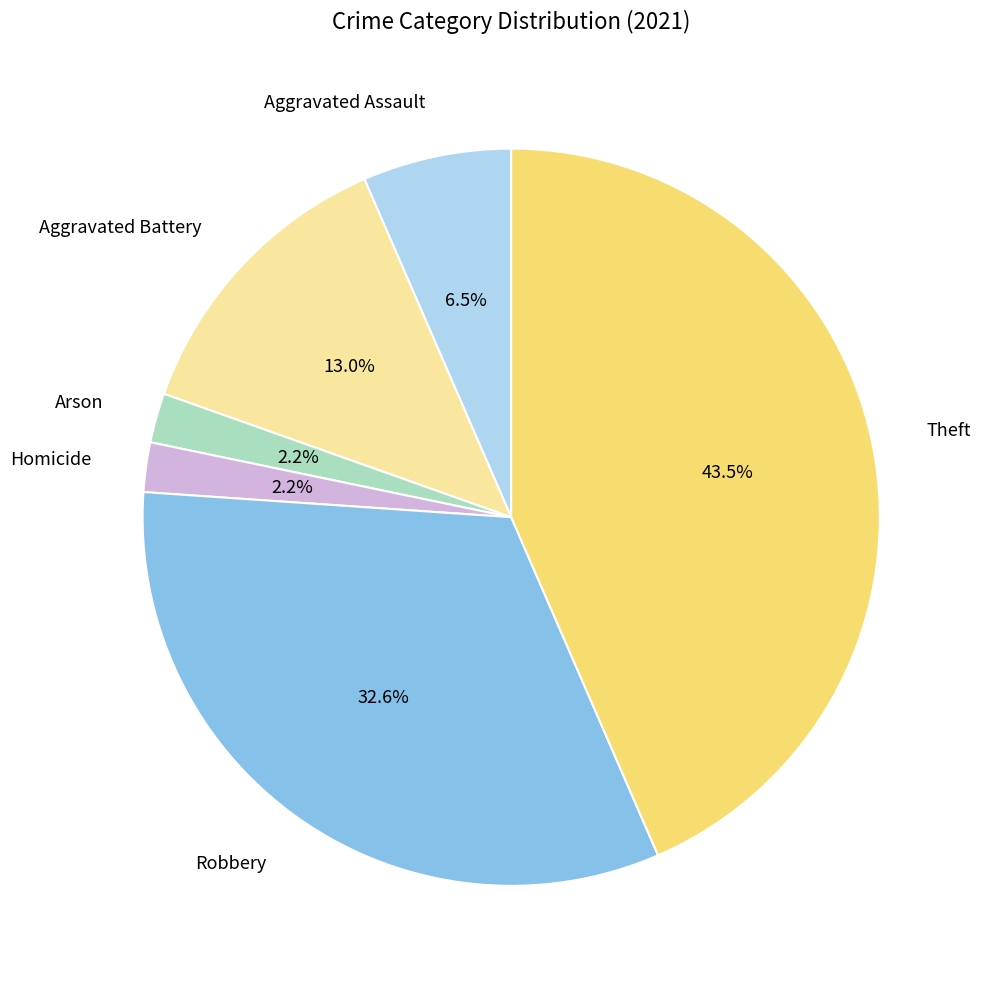

True or false: Aggravated Assault accounts for 1% of the total.

False